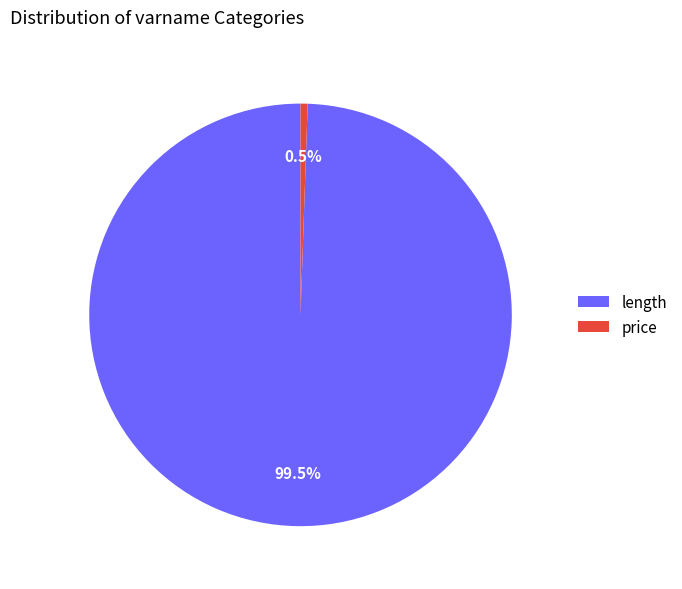

Which slice represents more than half of the pie?

length